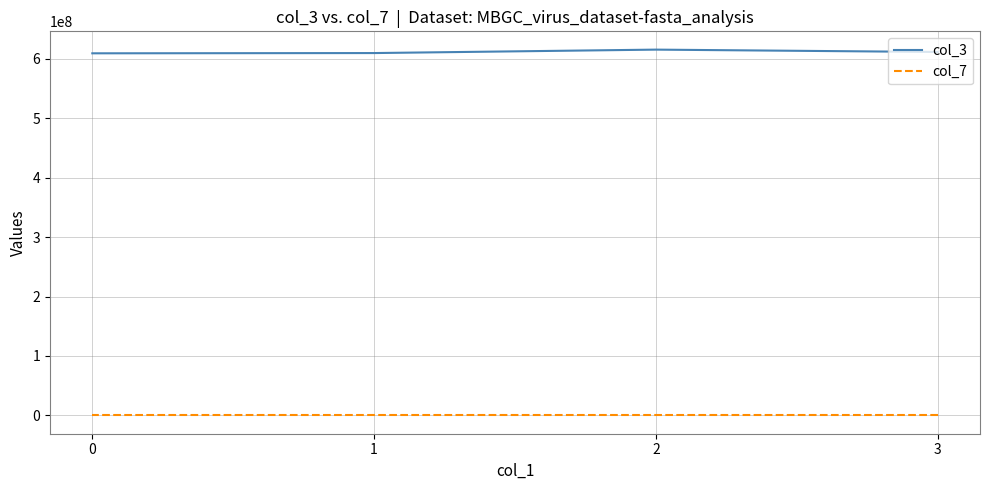

What is the difference between the second highest and minimum values in the col_3 series?

2235840.0